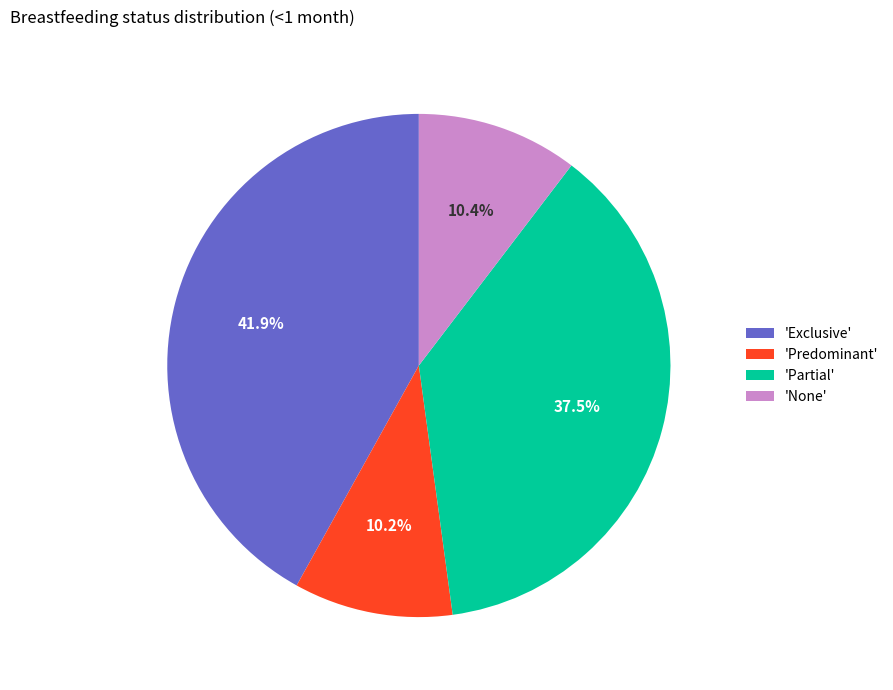

What is the largest slice in the pie chart?

'Exclusive'